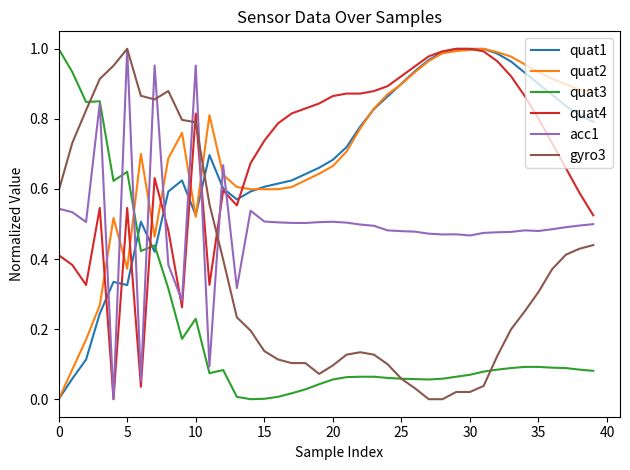

Which series ends up on top after the final intersection of gyro3 and quat2?

quat2